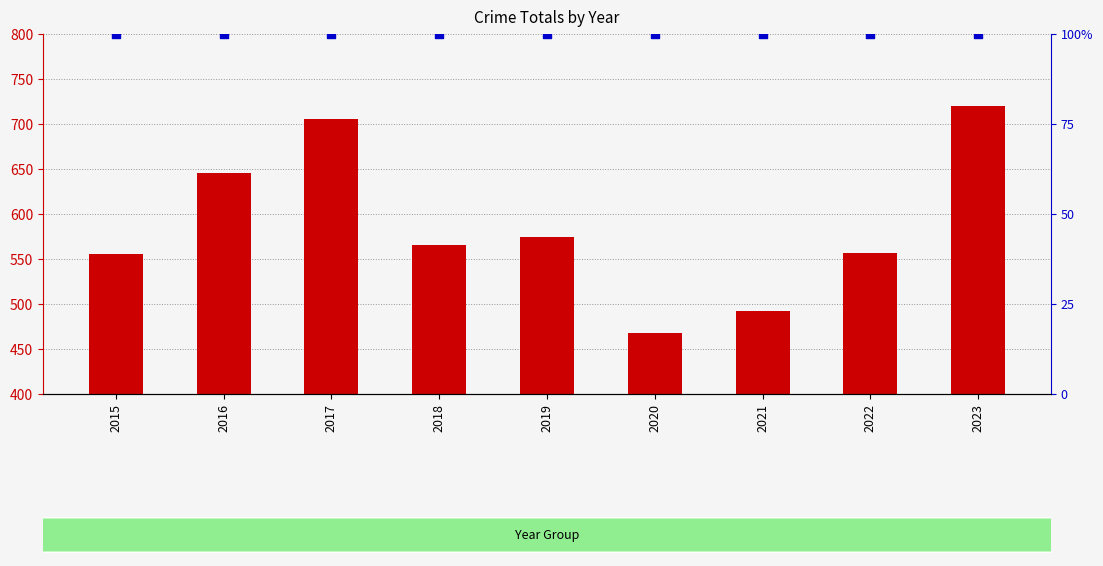

At which category is the sum across all series the highest?

2023